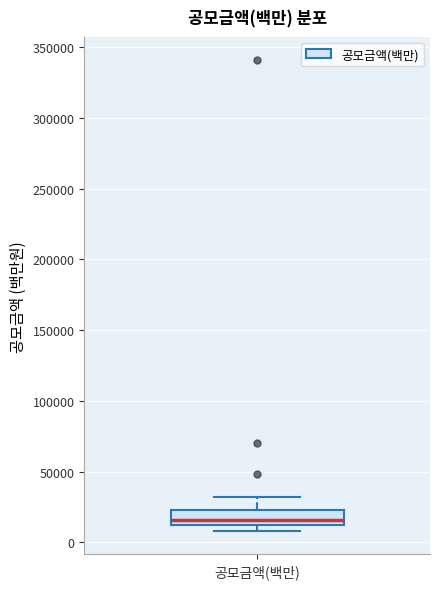

Where is the lower edge of the box for 공모금액(백만) on the y-axis? The values are not printed on the chart, so give them approximately, as read against the axis.

10000